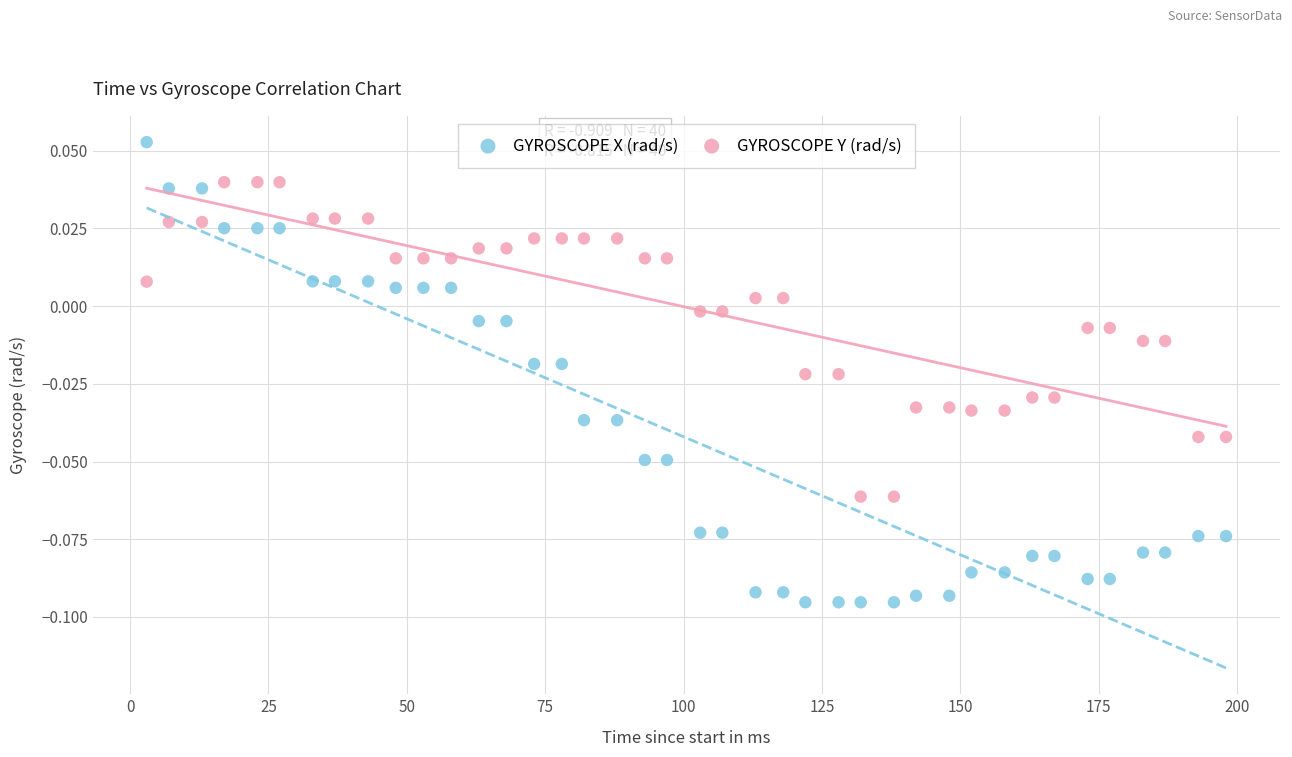

What is the X range (max minus min) for the scatter plot?

195.0